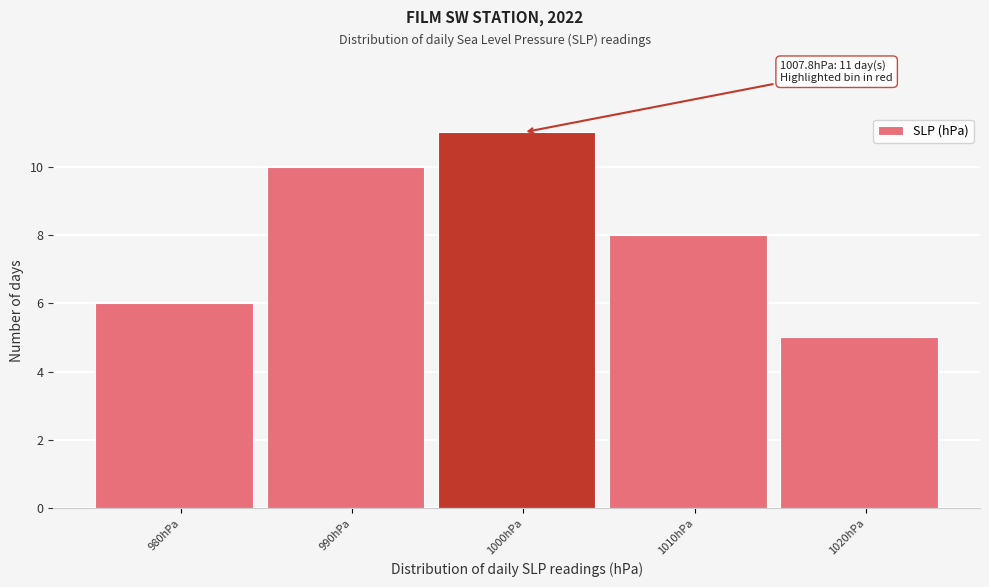

Reading left to right, what are all the values shown in this chart?

6	10	11	8	5